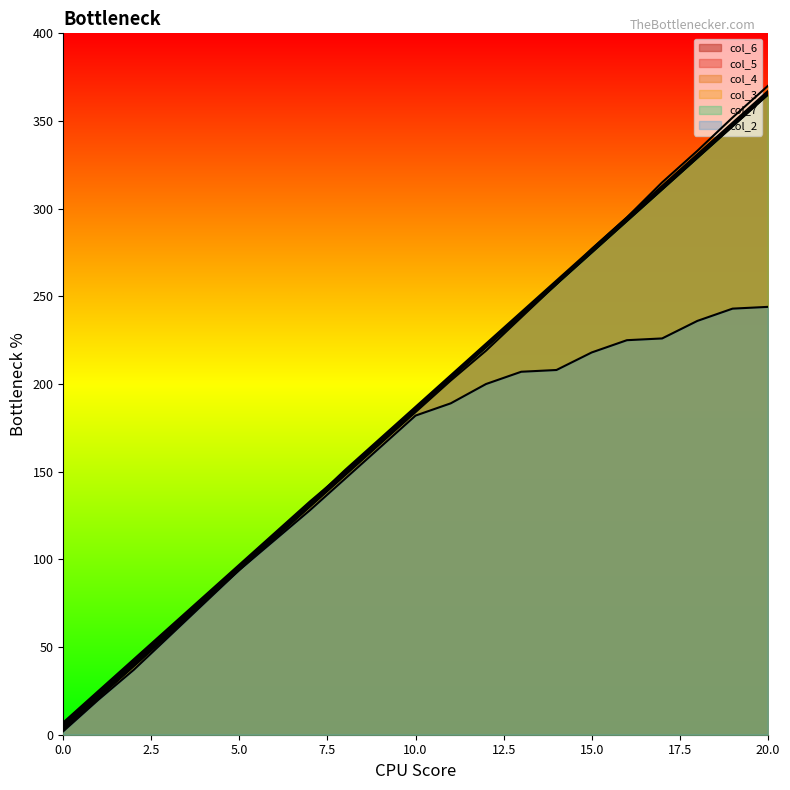

At how many categories does at least one series exceed 276?

6